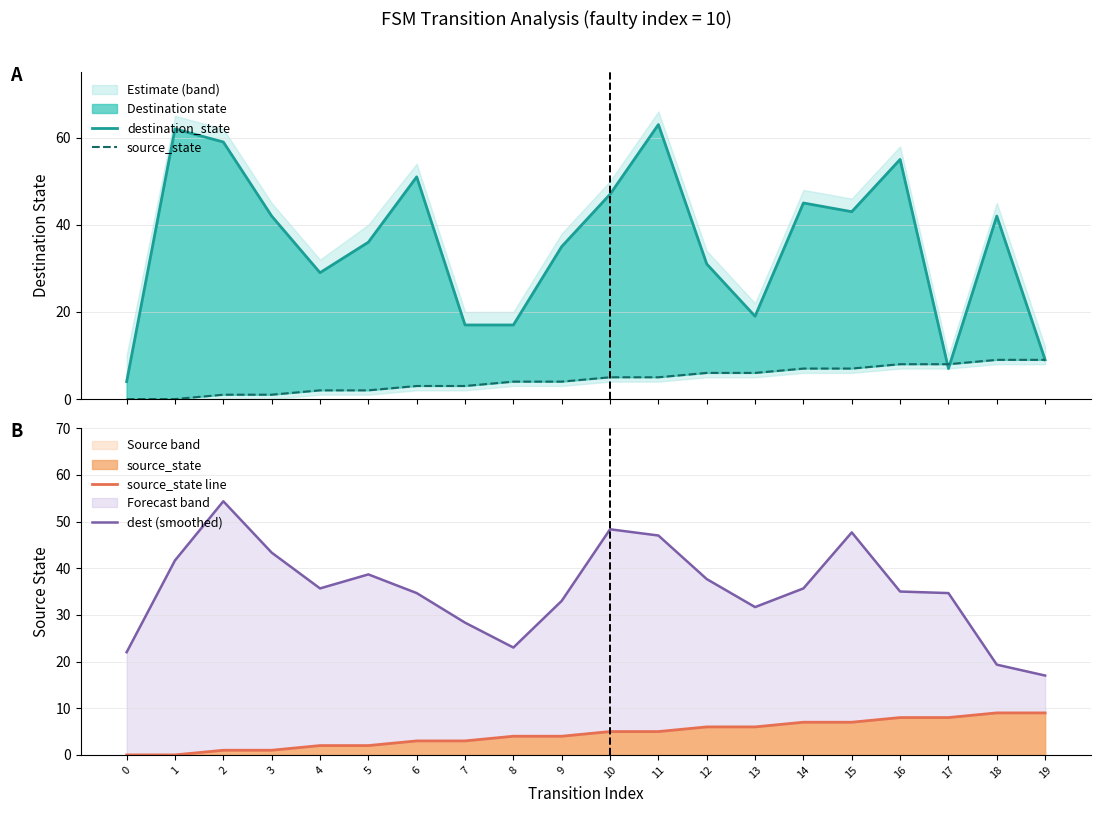

At how many categories does at least one series exceed 36?

12